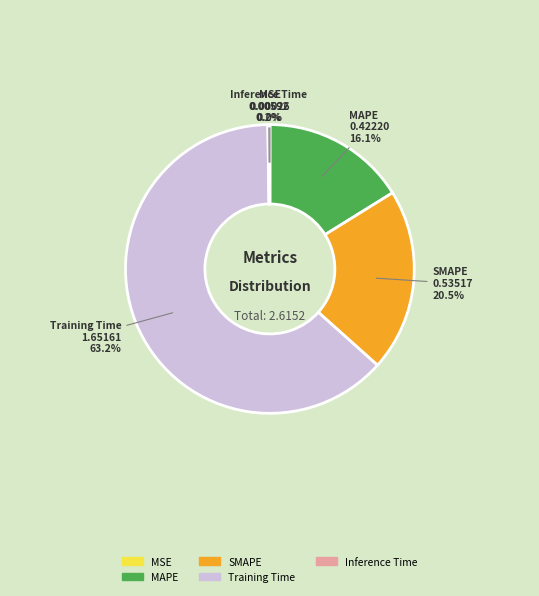

True or false: MAPE accounts for 3% of the total.

False